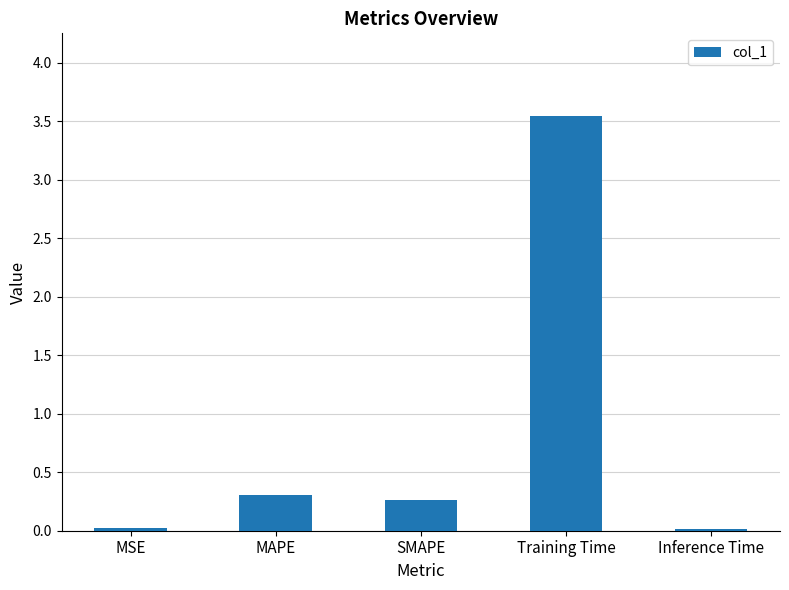

What is the label of the 4th bar from the right?

MAPE